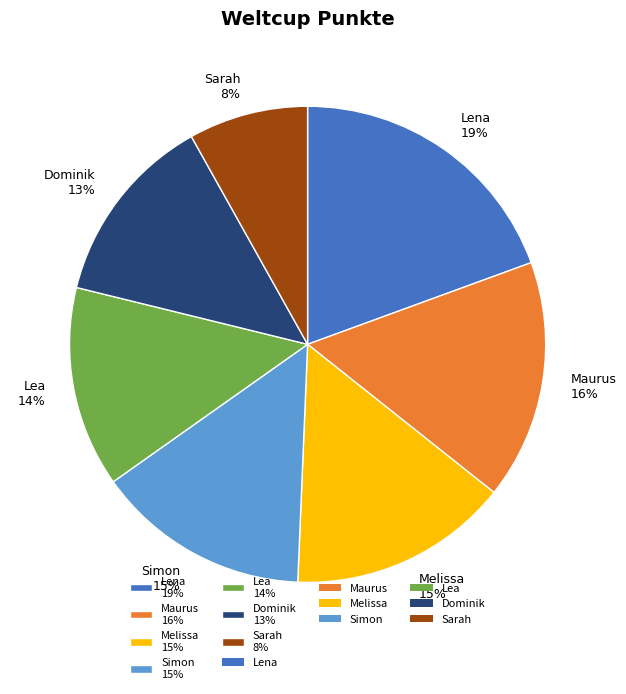

How many slices are in this pie chart?

7